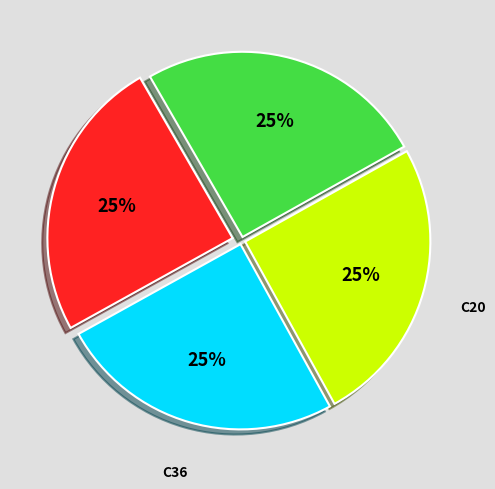

Approximately how many times larger is the value at C20 compared to 1000950?

1.0